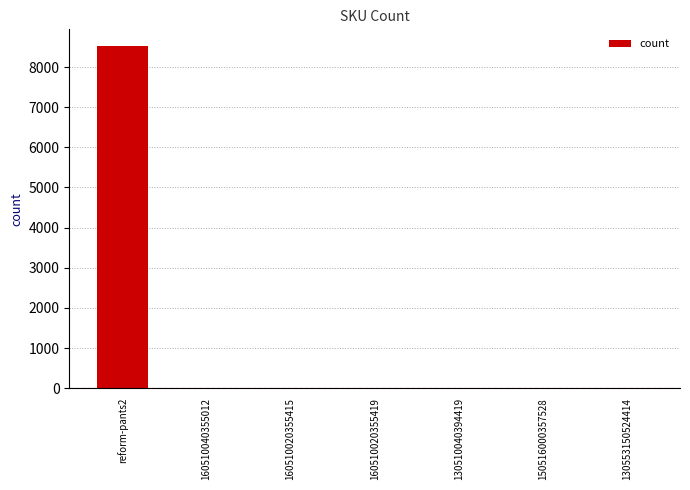

What is the maximum value shown in the chart?

8514